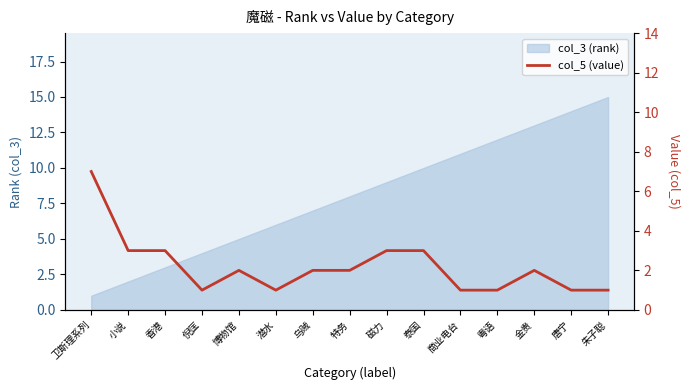

How many points are lower than both their immediate neighbors (excluding endpoints)?

2